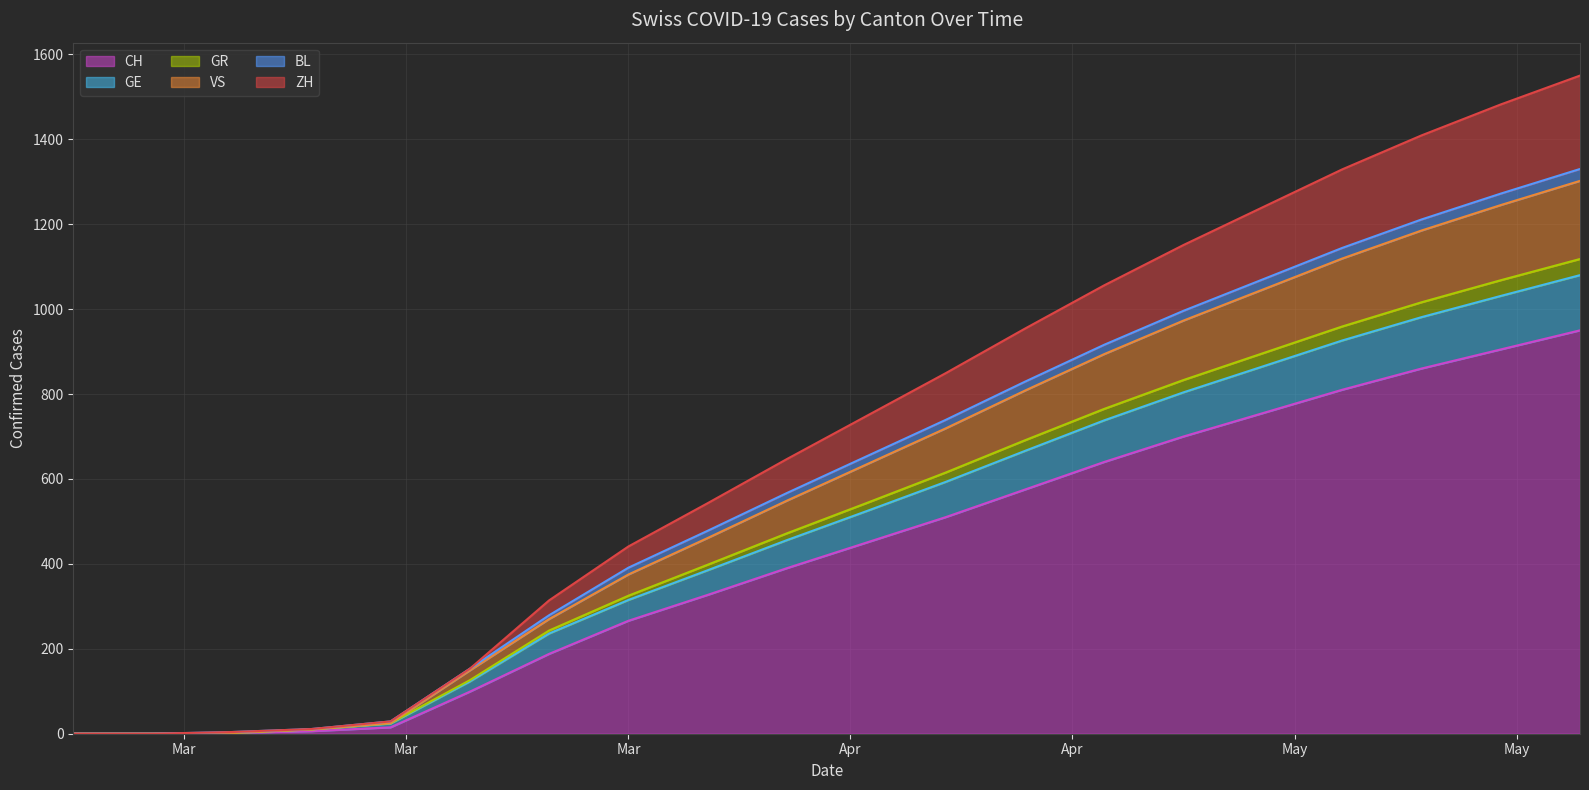

What is the sum of all CH values?

8448